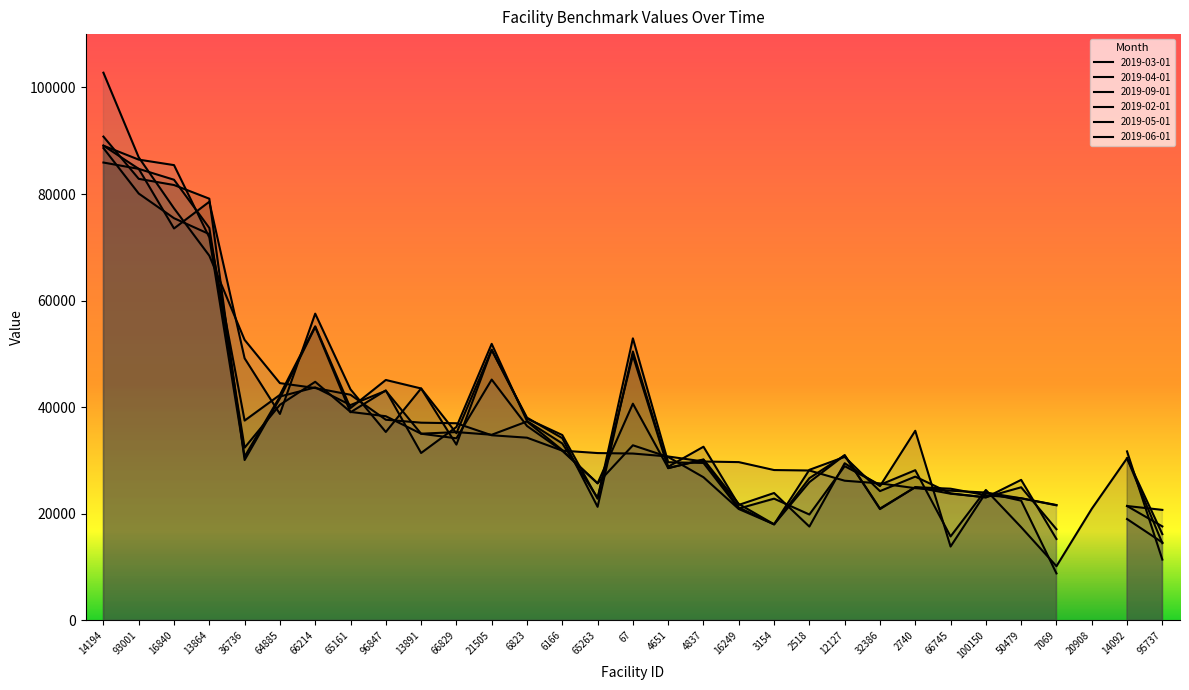

Where do 2019-06-01 and 2019-05-01 first cross each other?

16840 and 13864